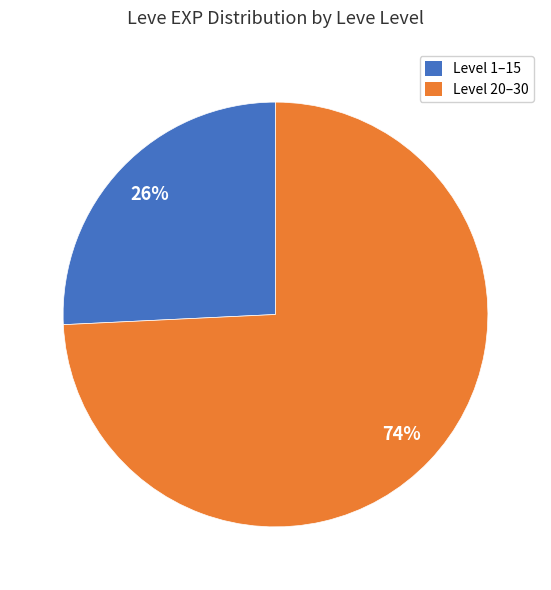

To the nearest percent, what is the average slice percentage?

50%